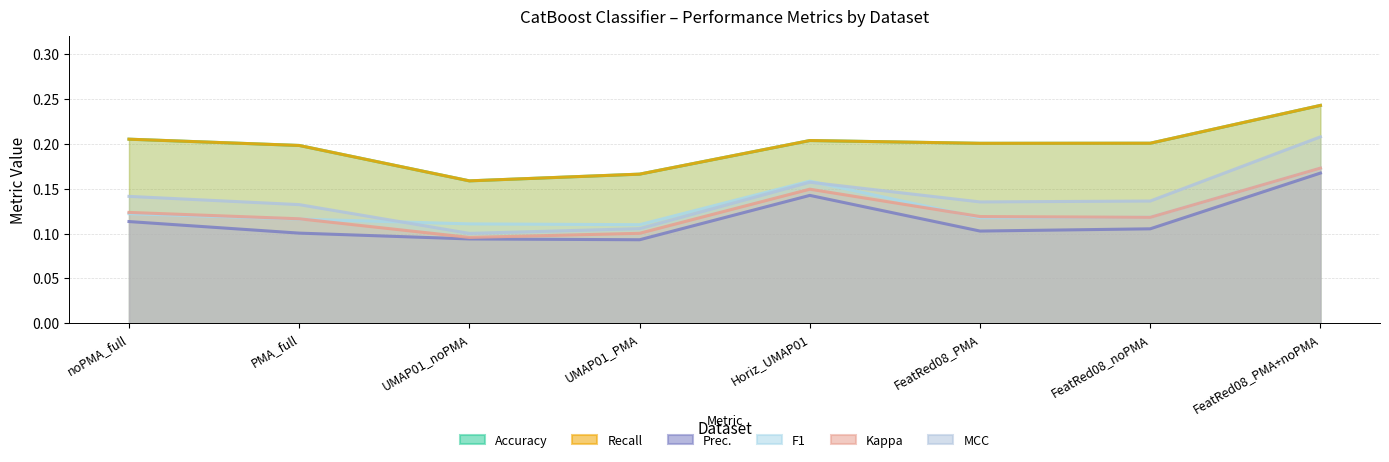

What is the difference between the maximum and minimum values in the Accuracy series?

0.1